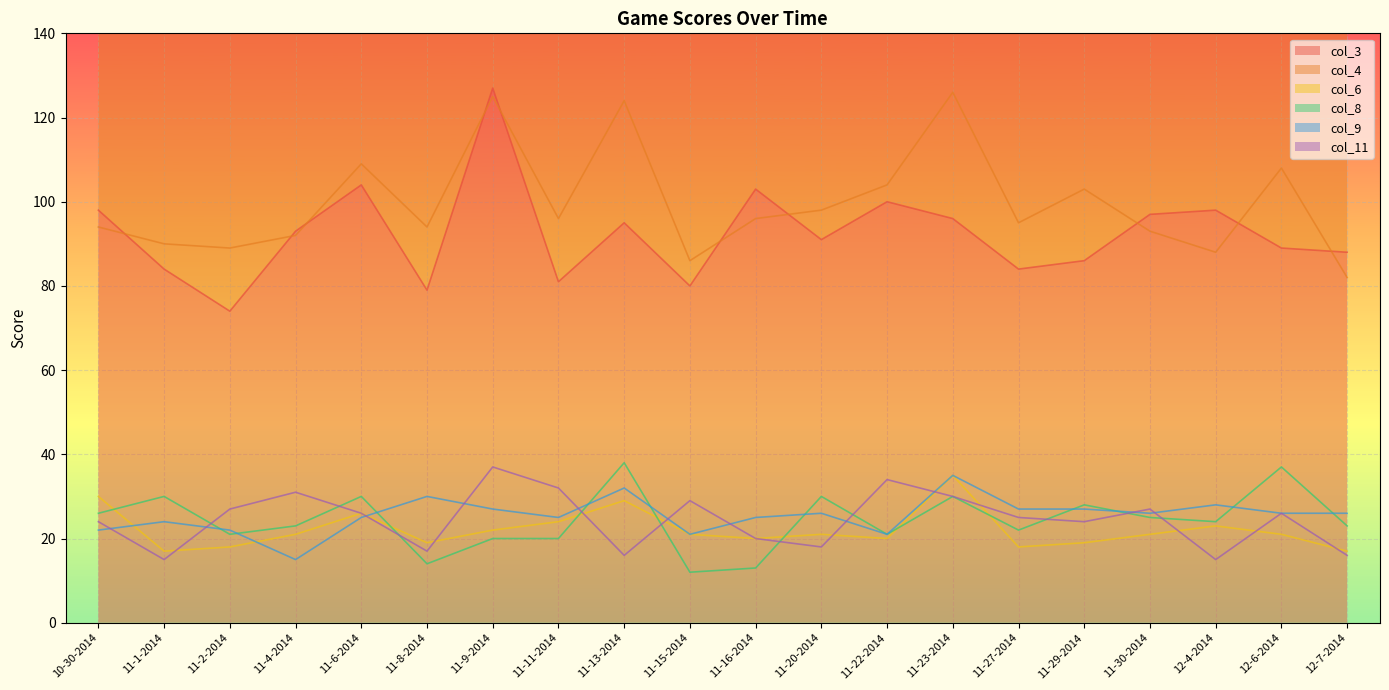

What is the sum of the col_6 values at 11-23-2014 and 11-4-2014?

56